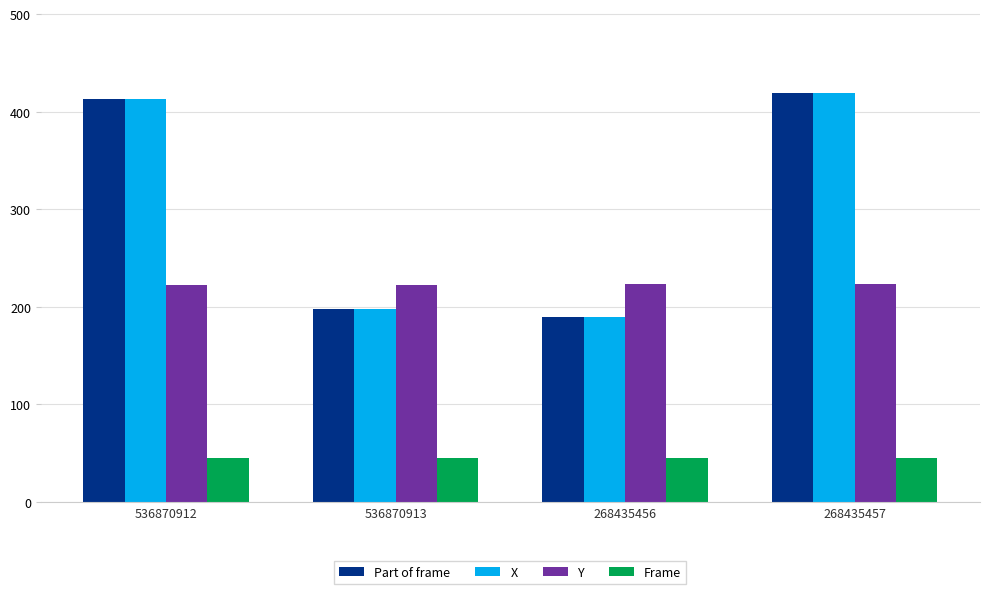

What is the label of the 4th bar from the right?

536870912